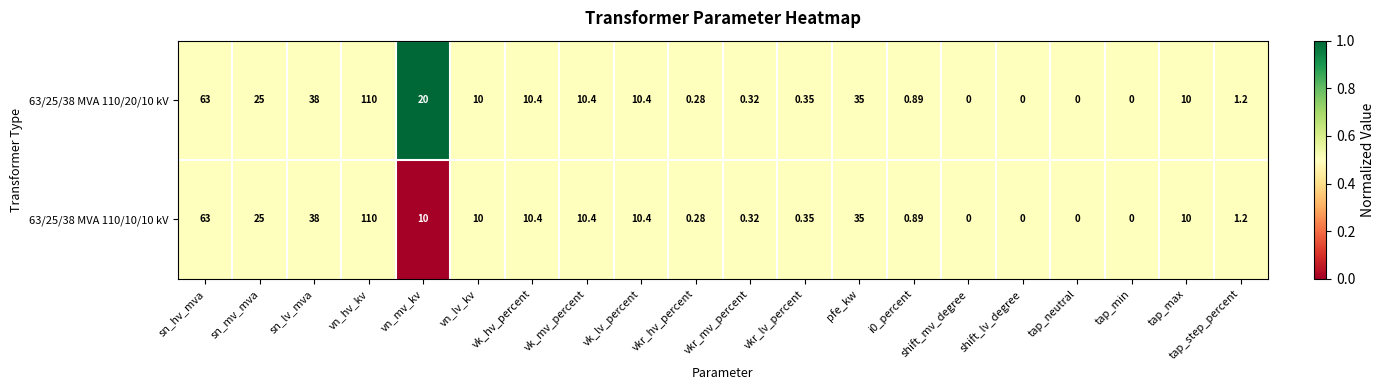

Which label corresponds to the largest value in the chart?

vn_hv_kv